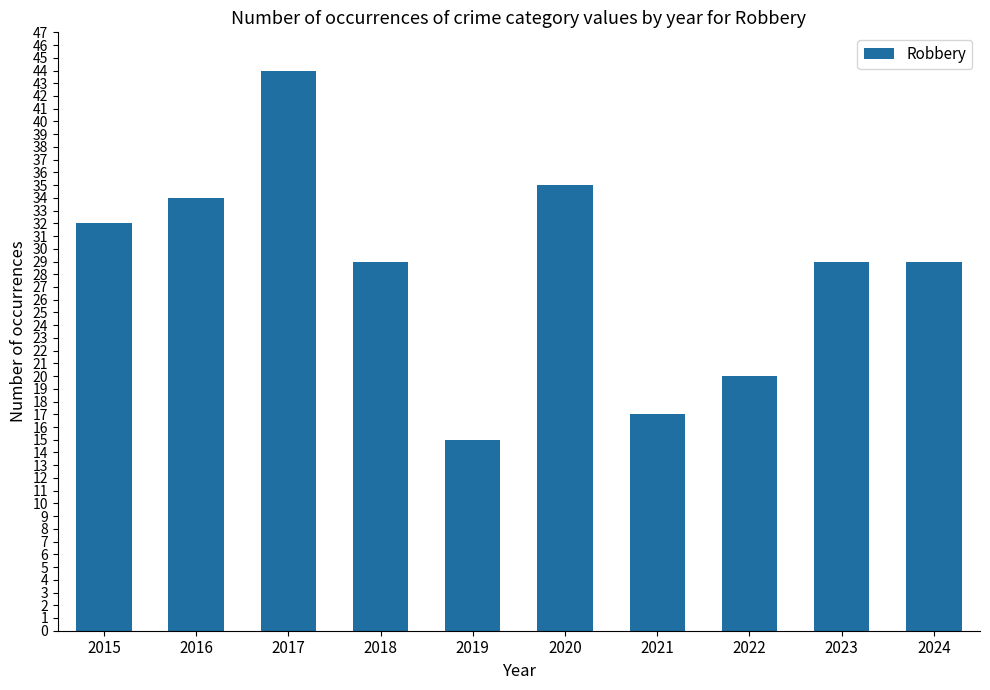

The chart shows a value of 27 at 2021. True or false?

False